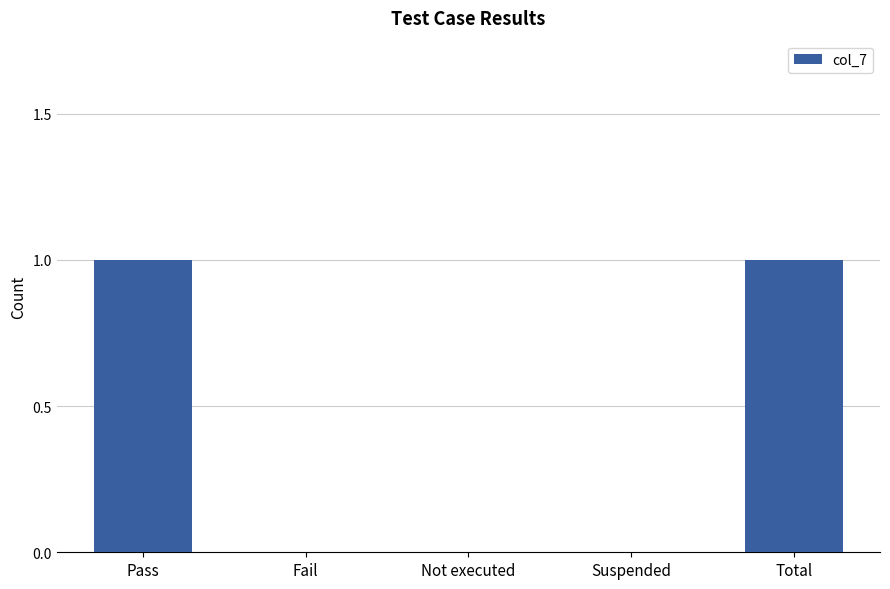

Which has a higher value, Suspended or Total?

Total